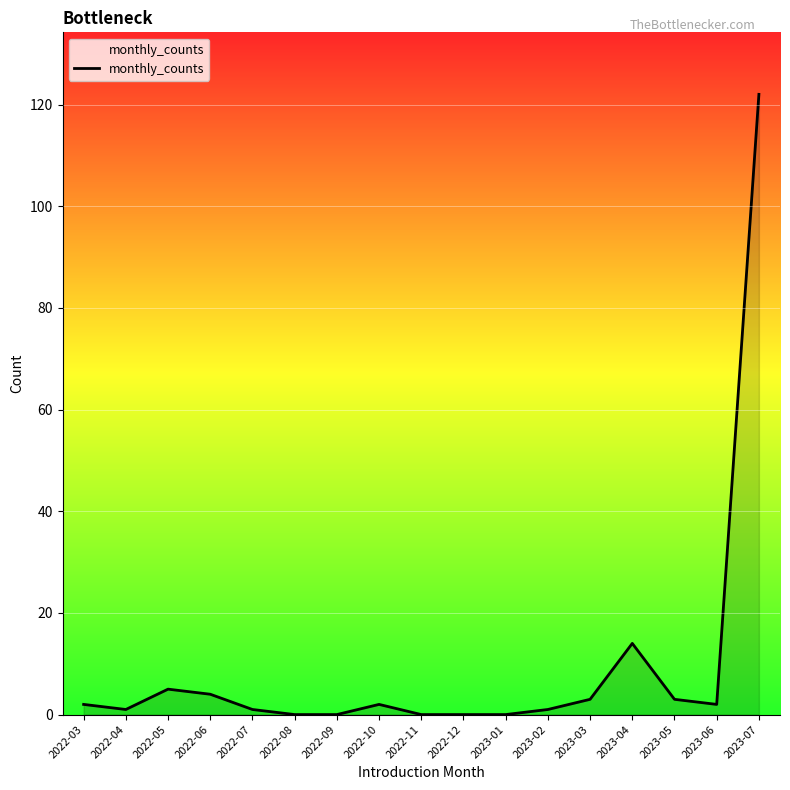

Reading left to right, list all the values displayed in this chart.

2022-03=2	2022-04=1	2022-05=5	2022-06=4	2022-07=1	2022-08=0	2022-09=0	2022-10=2	2022-11=0	2022-12=0	2023-01=0	2023-02=1	2023-03=3	2023-04=14	2023-05=3	2023-06=2	2023-07=122